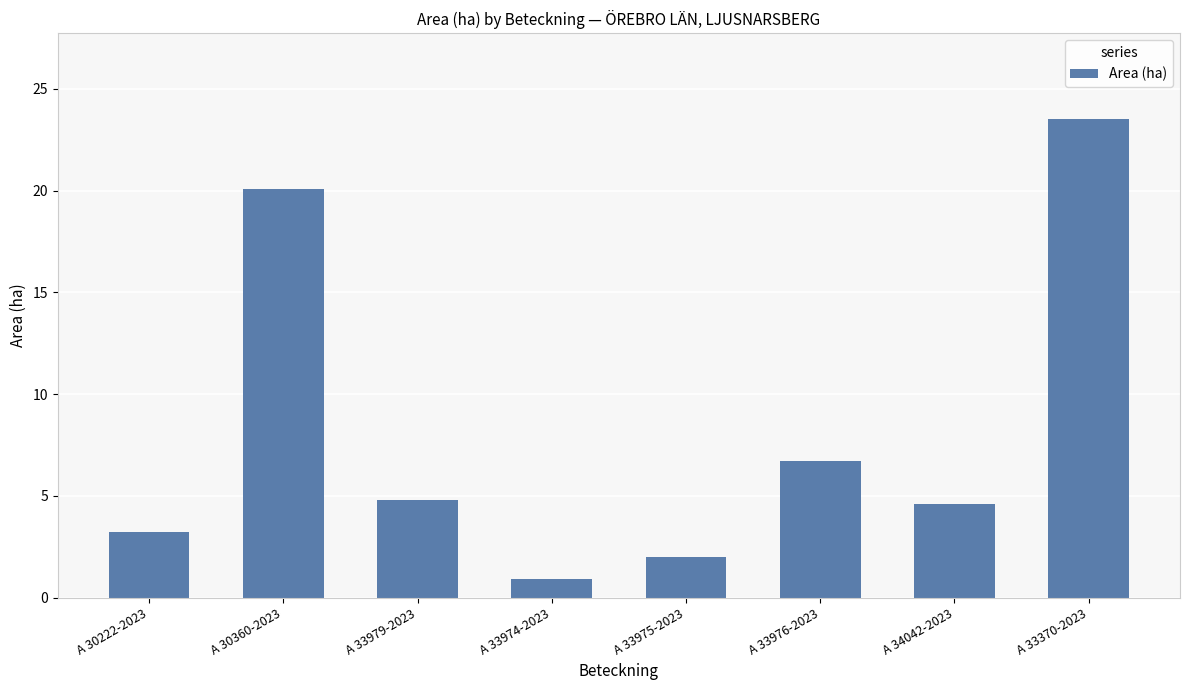

Rank the categories by Area (ha) value from highest to lowest.

A 33370-2023, A 30360-2023, A 33976-2023, A 33979-2023, A 34042-2023, A 30222-2023, A 33975-2023, A 33974-2023